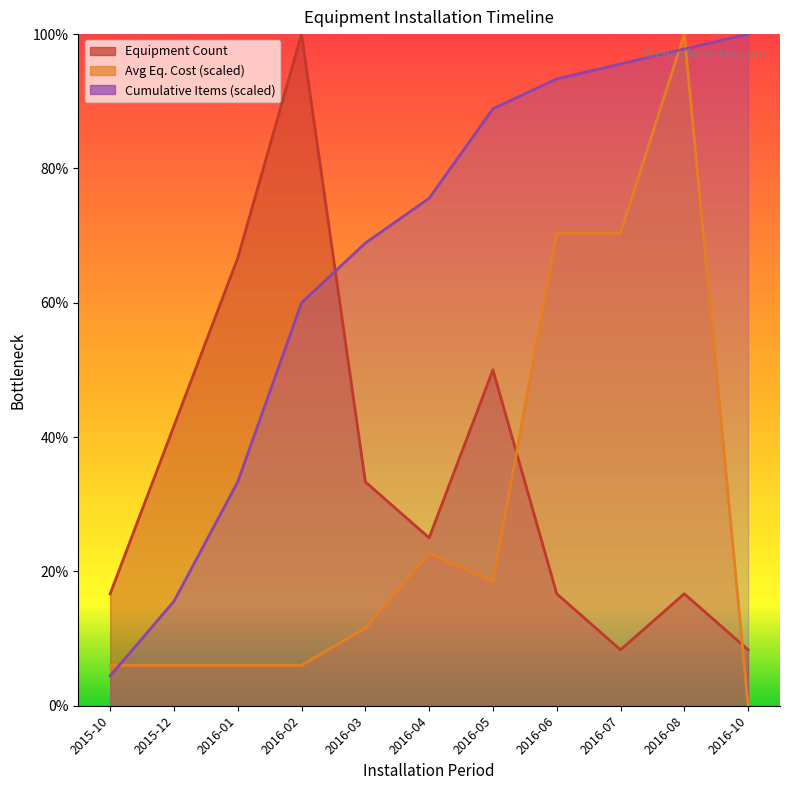

How many values in the Cumulative Items series exceed 75?

6